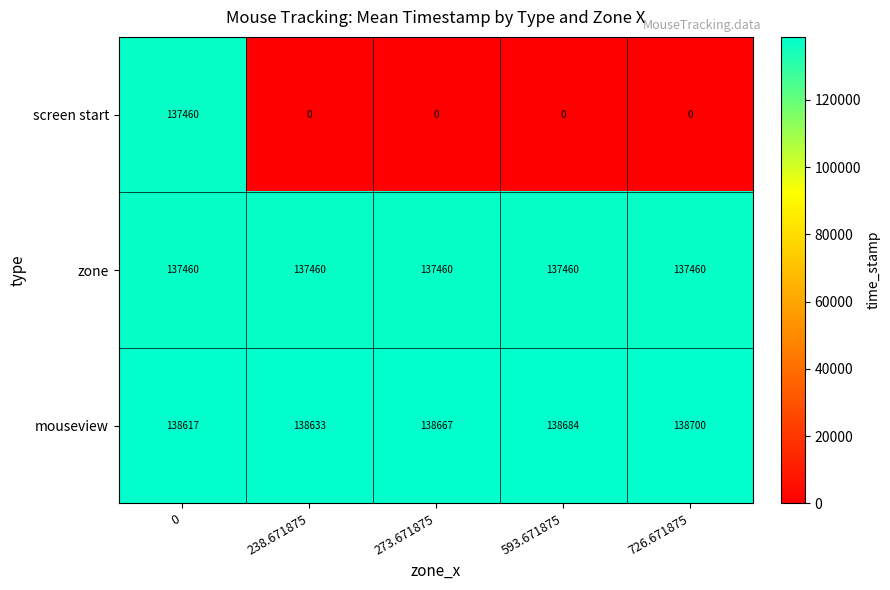

What is the total value across all series at 593.671875?

276144